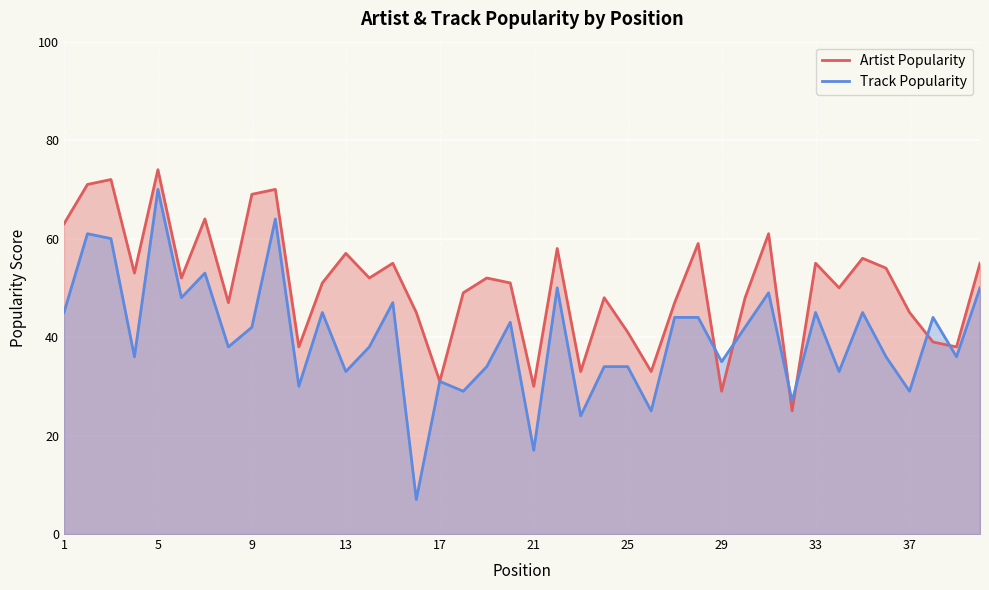

Which series has the widest spread of values?

Track Popularity